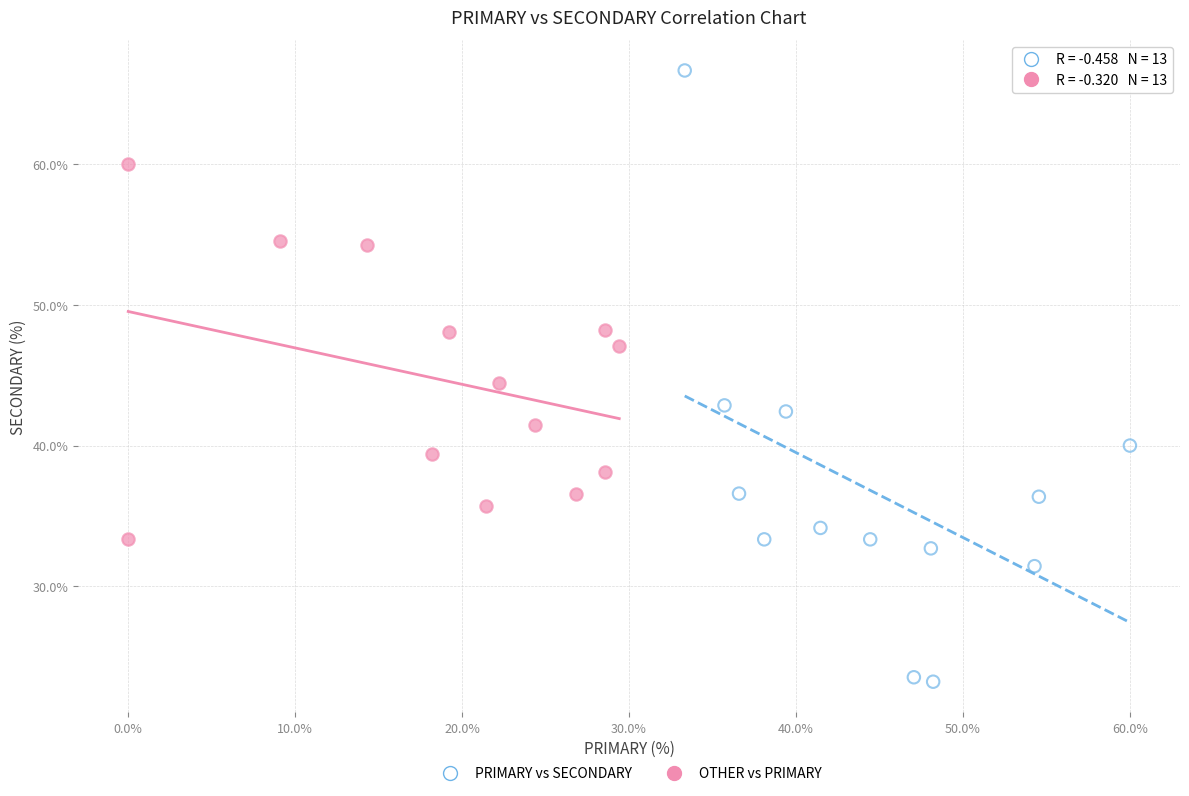

Which series reaches the maximum Y coordinate?

PRIMARY vs SECONDARY